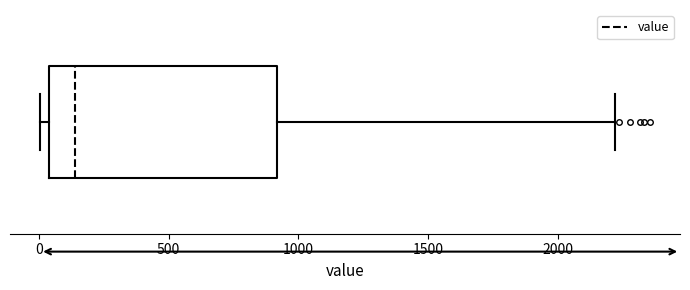

Transcribe this box plot: give where the median line is, the range the box spans, and where the two whiskers end, as read against the x-axis. The values are not printed on the chart, so give them approximately, as read against the axis.

median 150, box 50 to 900, whiskers 0 to 2200